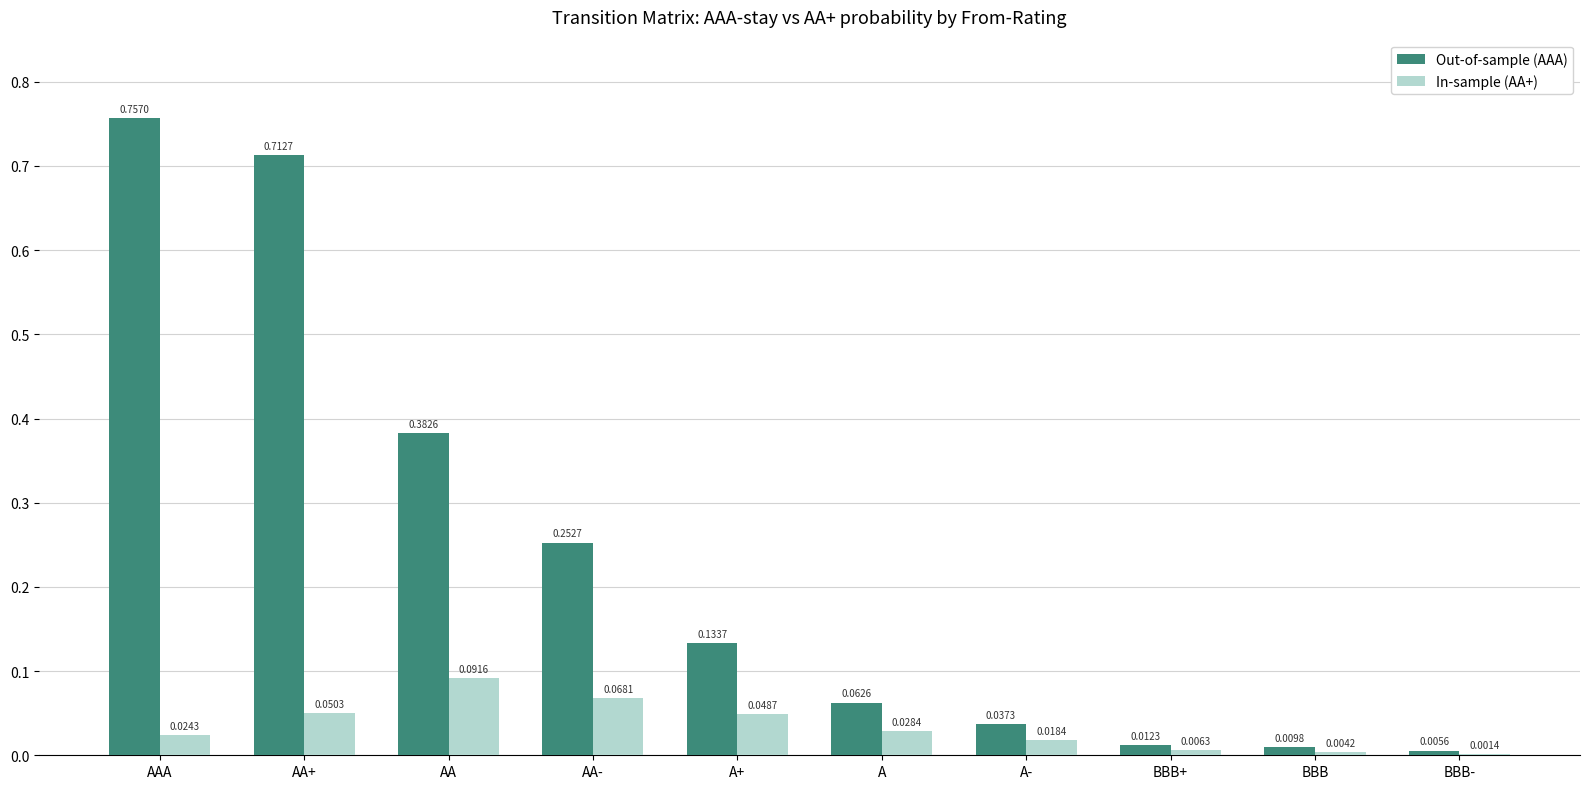

Which series changed the most between A and BBB-?

Out-of-sample (AAA)